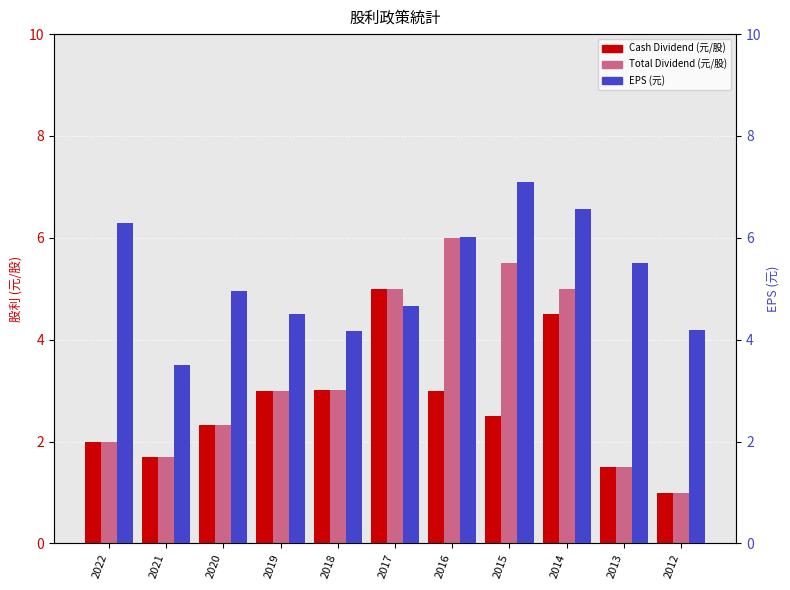

Rank the series by their maximum value, from lowest to highest.

Cash Dividend (元/股), Total Dividend (元/股), EPS (元)